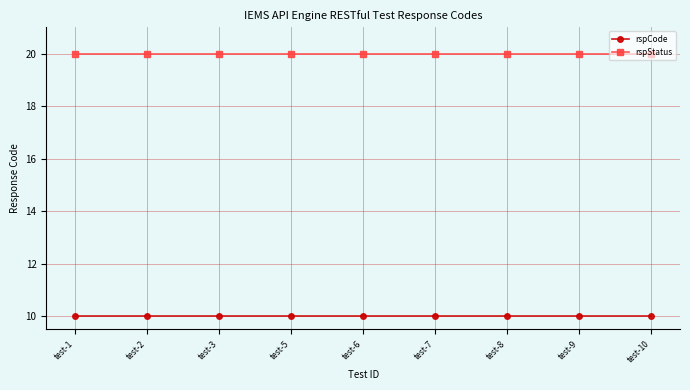

What is the spread (max minus min) of values at test-1?

10